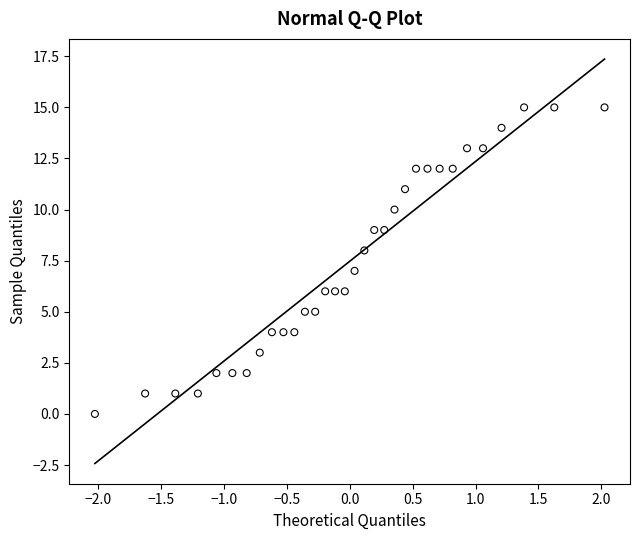

What is the range of Y values (max minus min)?

15